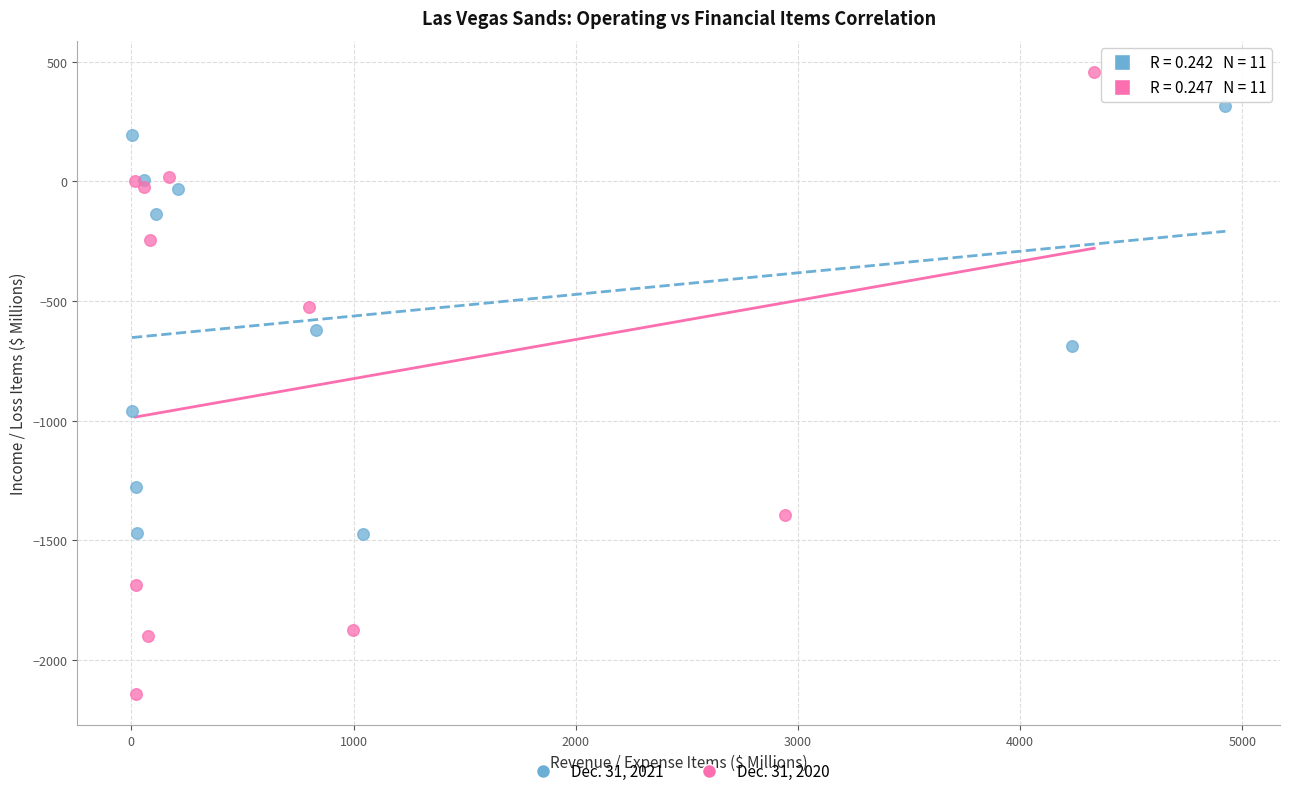

Which series contains the lowest Y value?

Dec. 31, 2020